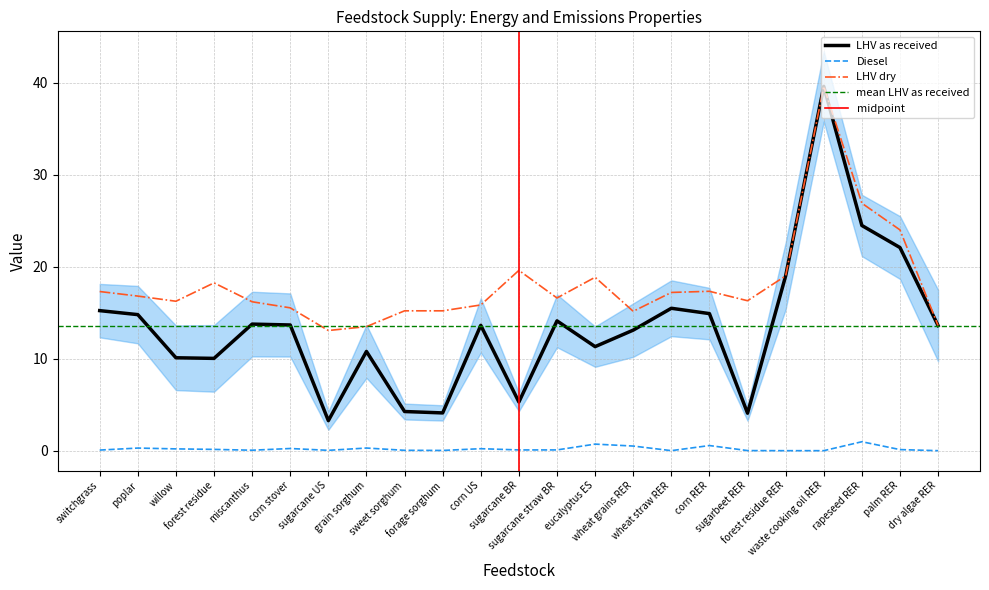

What is the label of the 18th point from the left?

sugarbeet RER